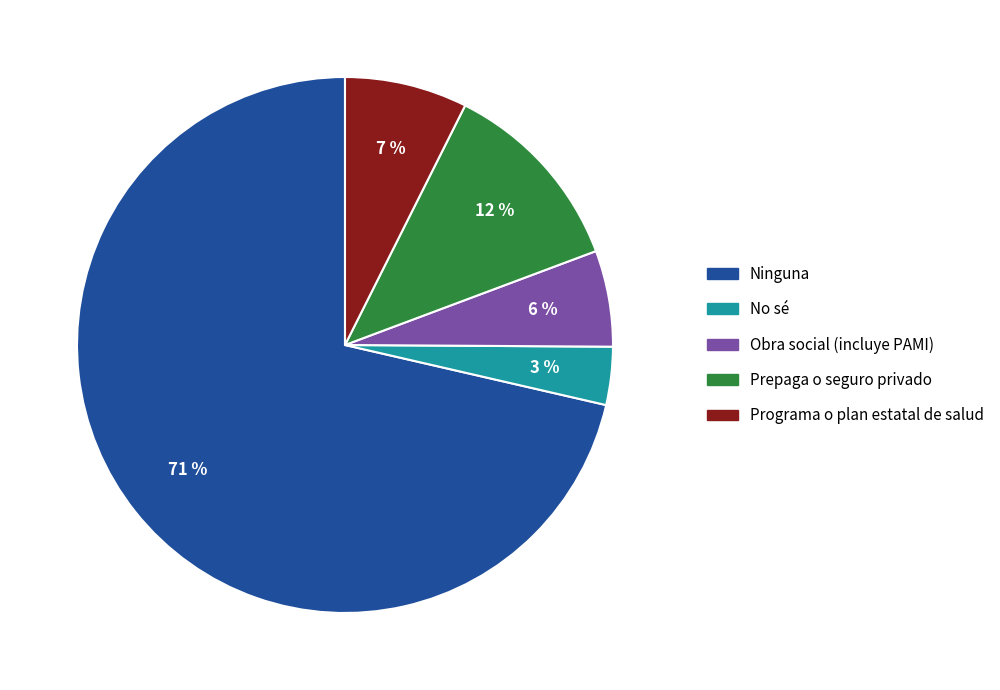

What is the smallest slice in the pie chart?

No sé